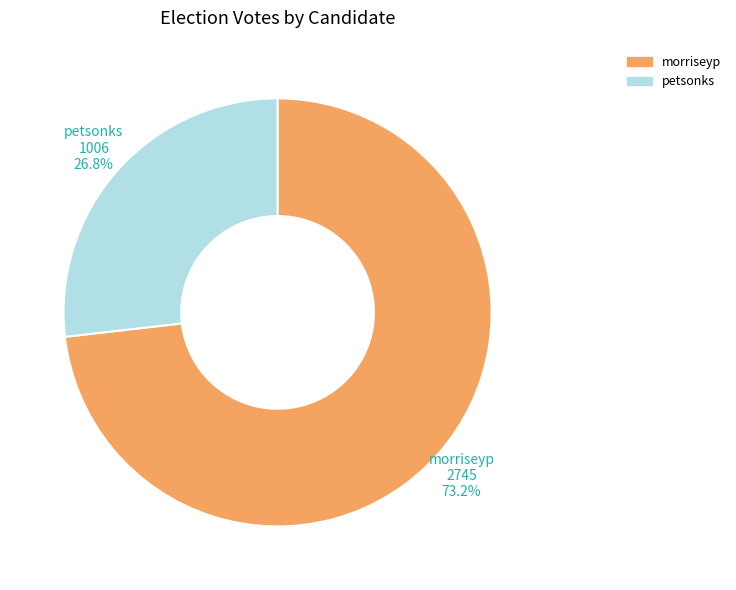

Combined, what portion of the pie is morriseyp and petsonks?

100.0%